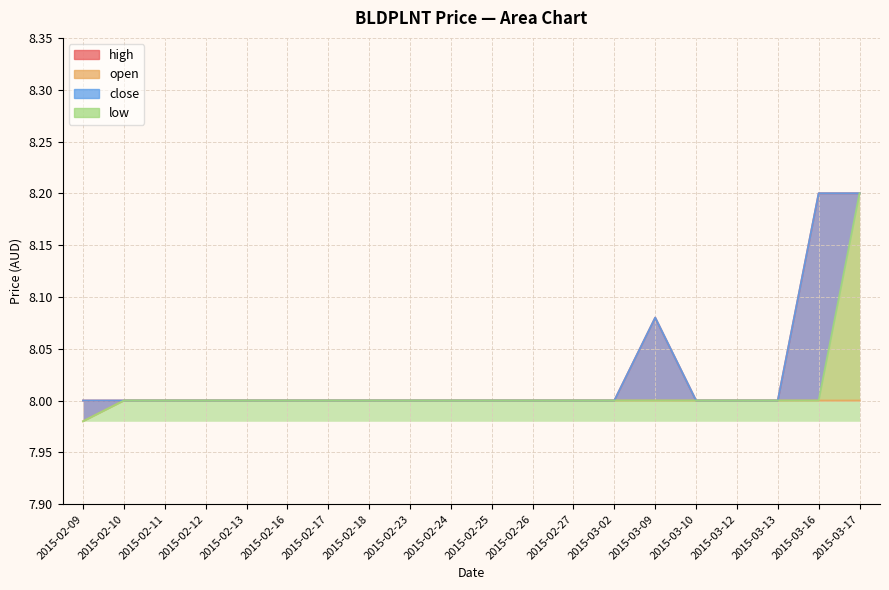

Does the chart display data point markers on the line(s)?

No